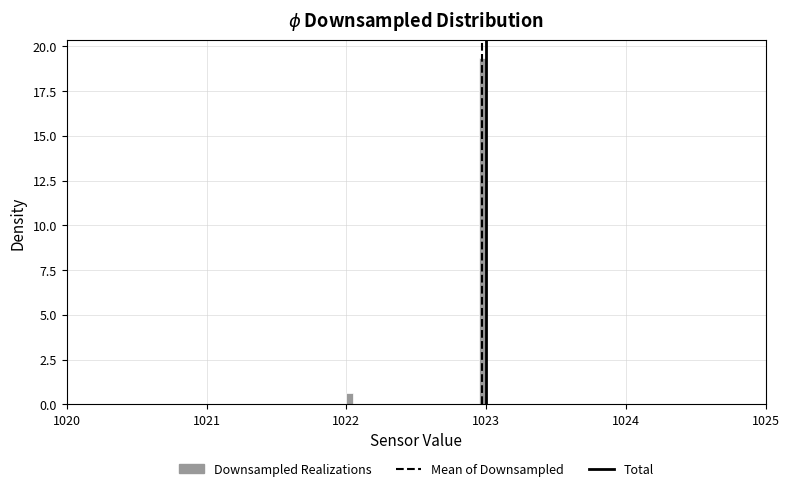

Read against the x-axis, roughly where is the centre of the tallest bar?

1023.0